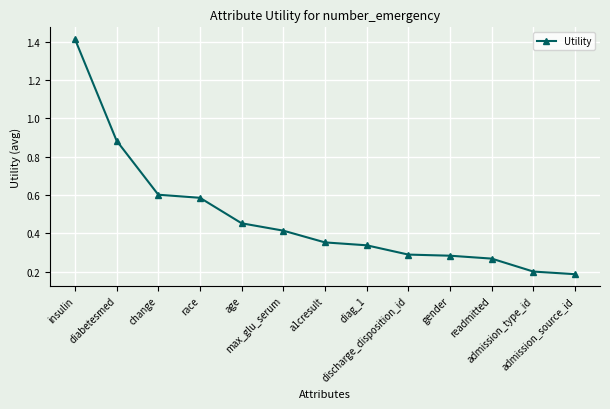

What is the sum of all values?

6.3